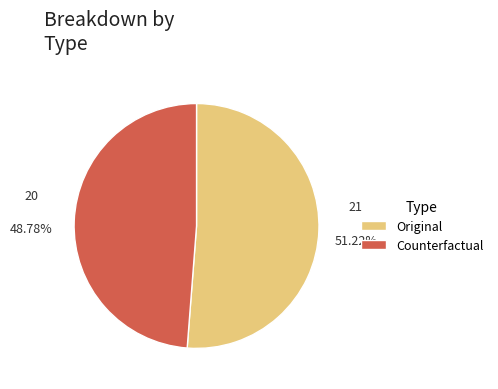

Does Counterfactual represent more than half of the total?

No